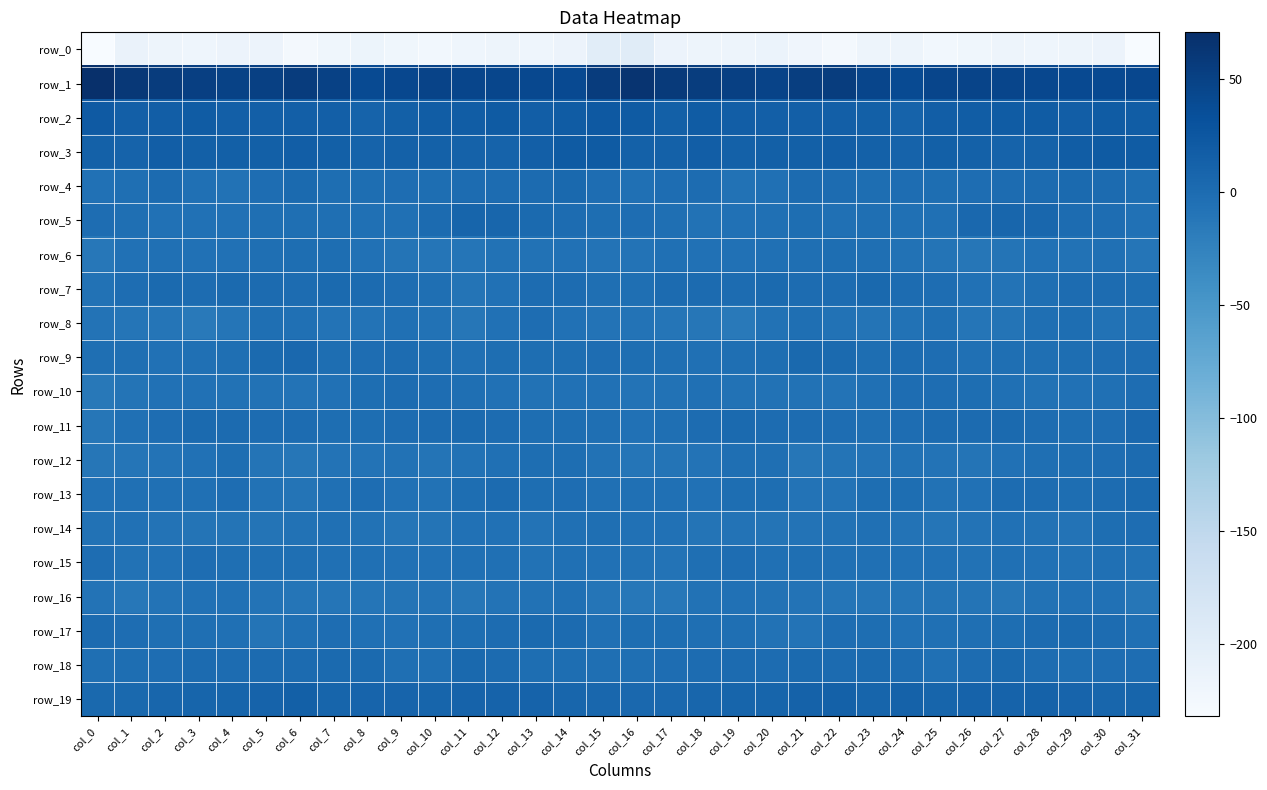

The value of row_1 at col_23 is 62.3. True or false?

False